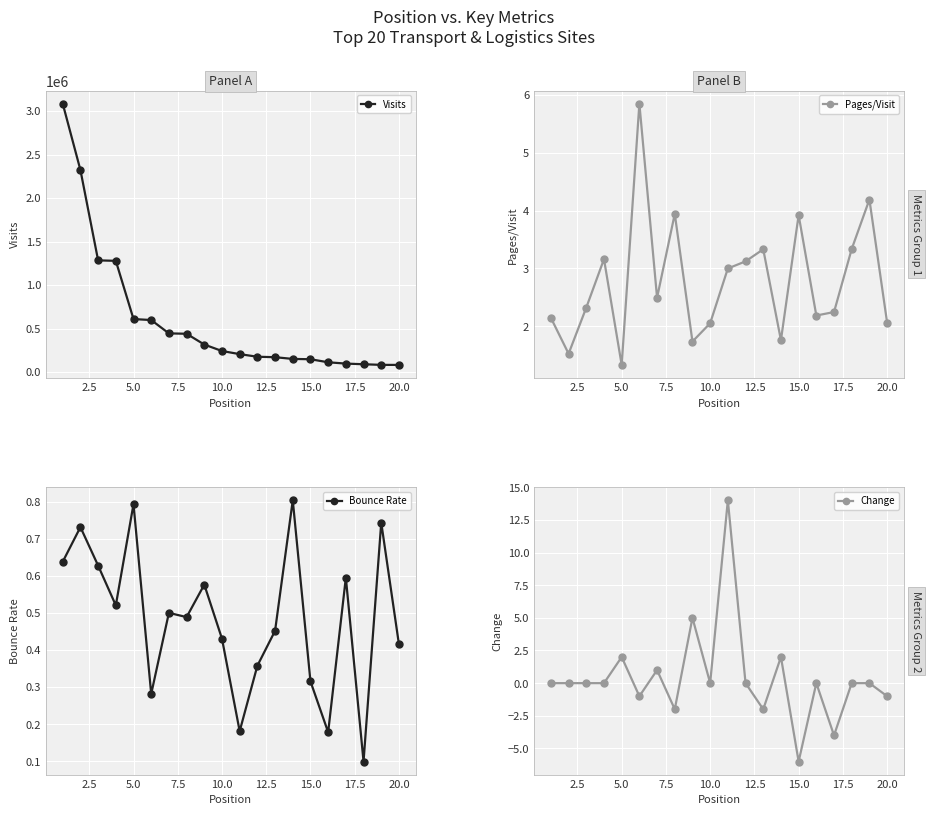

What is the difference between the second highest and minimum values in the Pages/Visit series?

2.9